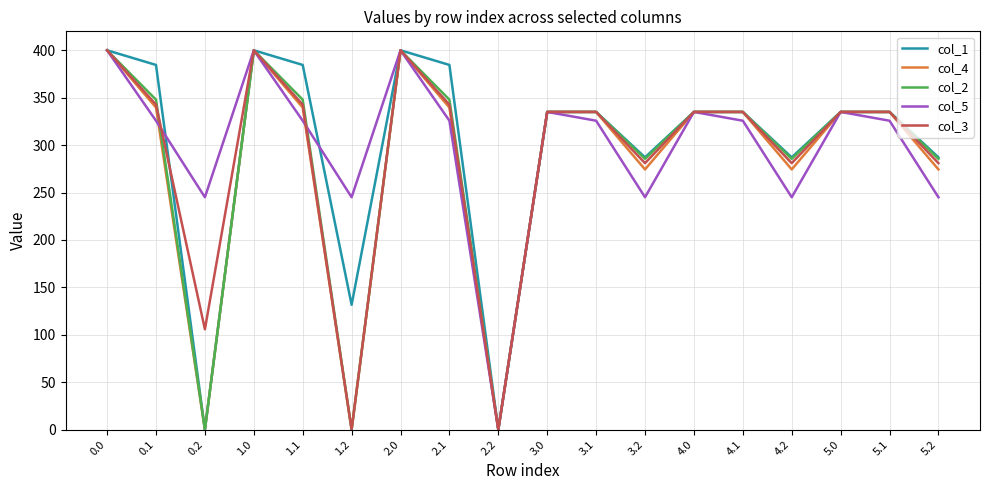

What are all the series names shown in the legend?

col_1, col_4, col_2, col_5, col_3